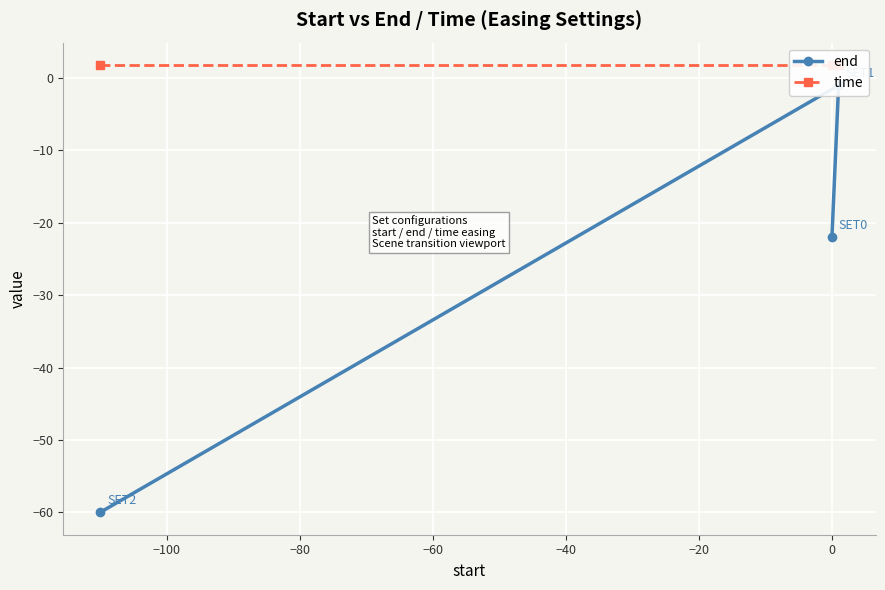

What are all the series names shown in the legend?

end, time